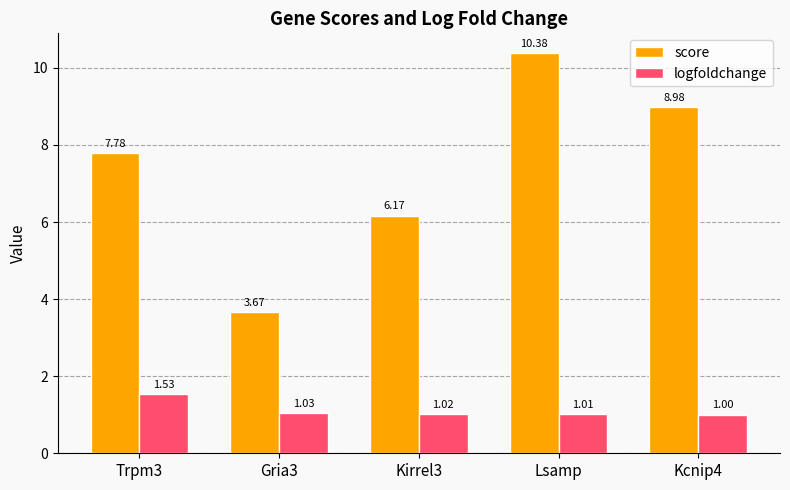

Which category has the highest value across all series?

Lsamp